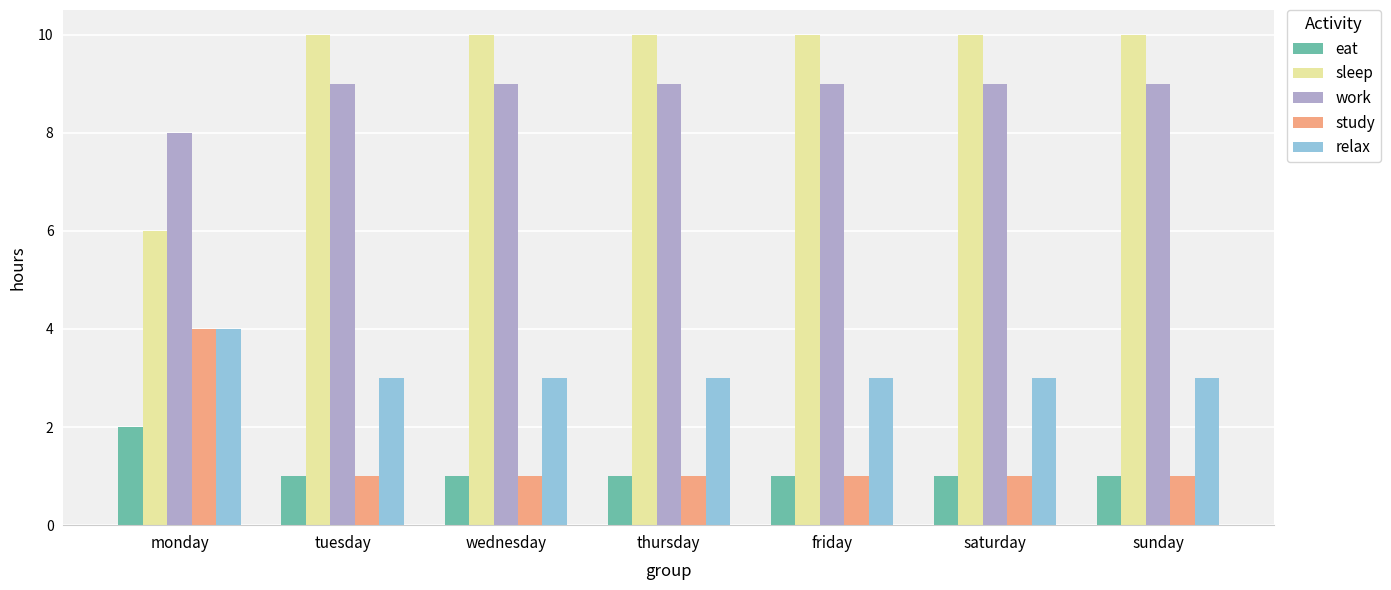

Reading right to left, extract all data points from this chart.

eat: sunday=1	saturday=1	friday=1	thursday=1	wednesday=1	tuesday=1	monday=2
sleep: sunday=10	saturday=10	friday=10	thursday=10	wednesday=10	tuesday=10	monday=6
work: sunday=9	saturday=9	friday=9	thursday=9	wednesday=9	tuesday=9	monday=8
study: sunday=1	saturday=1	friday=1	thursday=1	wednesday=1	tuesday=1	monday=4
relax: sunday=3	saturday=3	friday=3	thursday=3	wednesday=3	tuesday=3	monday=4